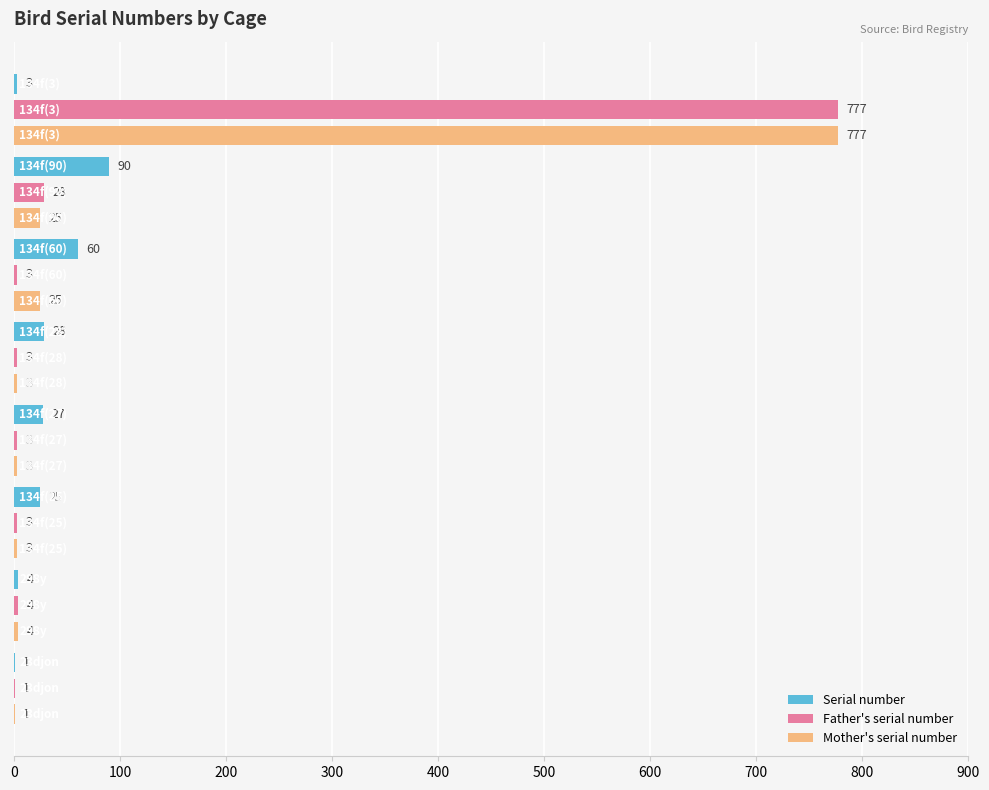

Which series has the largest total across all categories?

Mother's serial number